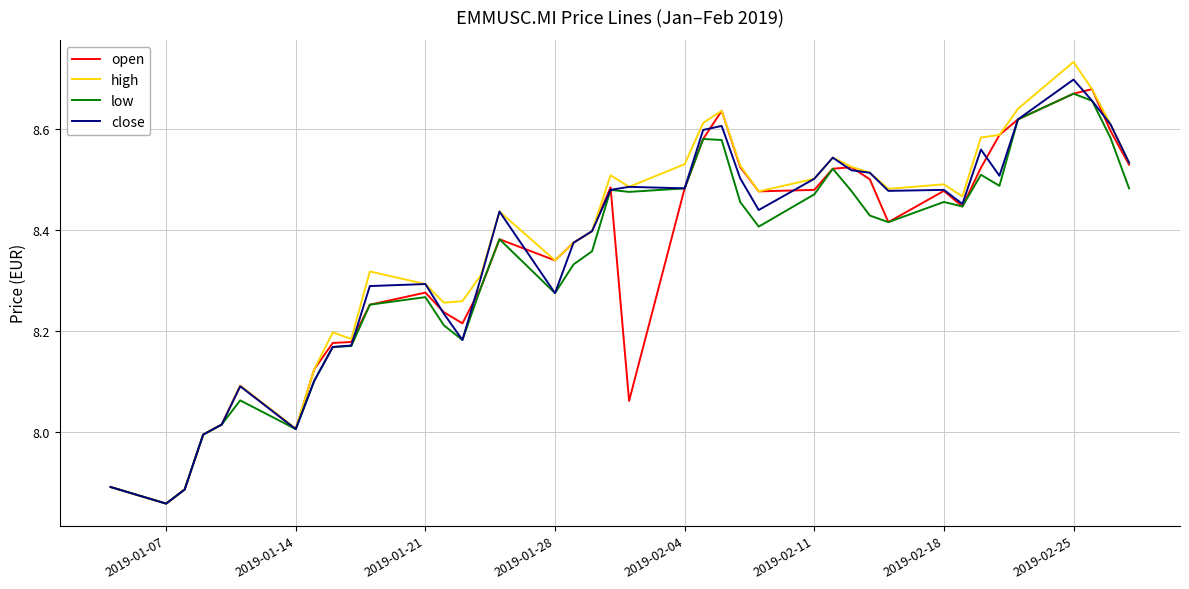

Which series has the largest range (max minus min)?

high